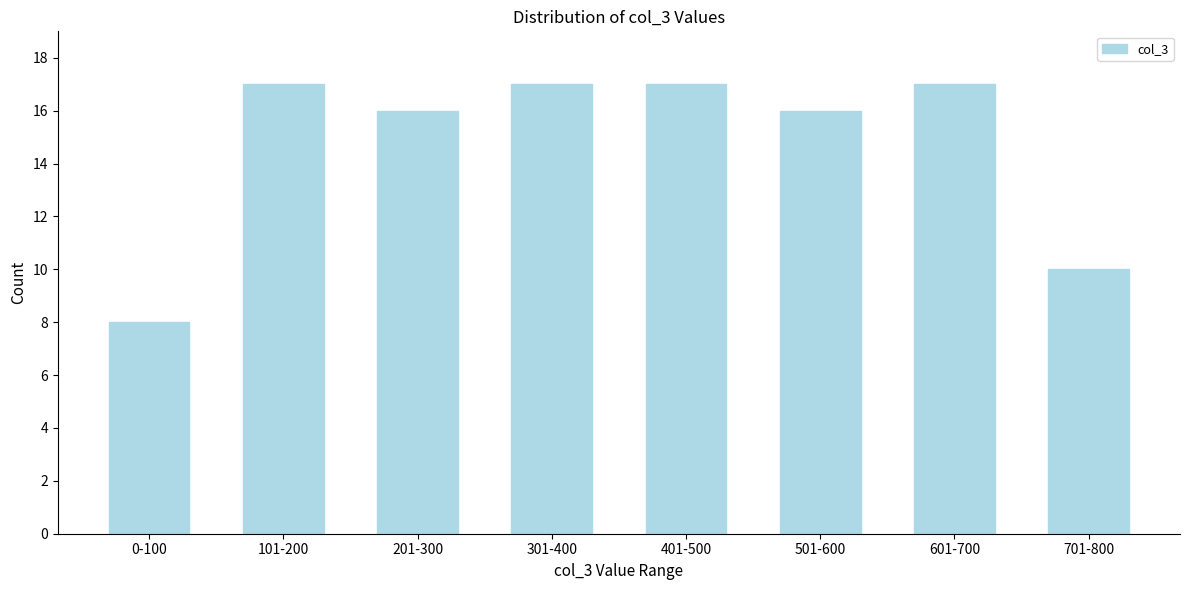

Reading right to left, what are all the values shown in this chart?

10	17	16	17	17	16	17	8